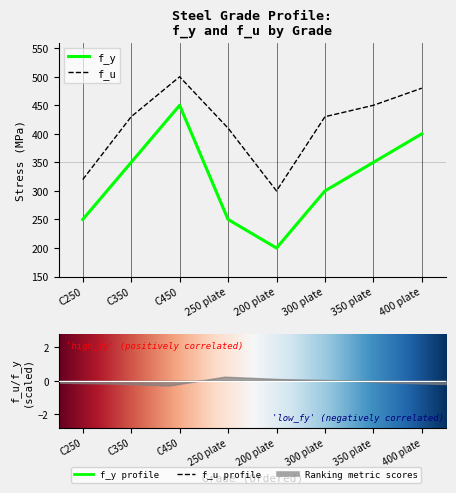

What is the value of the f_y point at the 7th from the left?

350